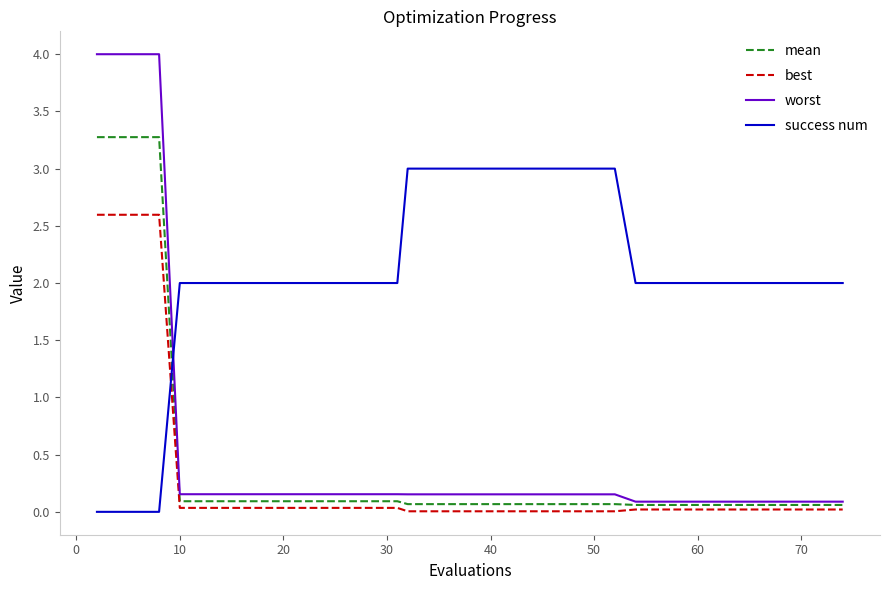

After their last crossing, which series has the higher values: success num or best?

success num